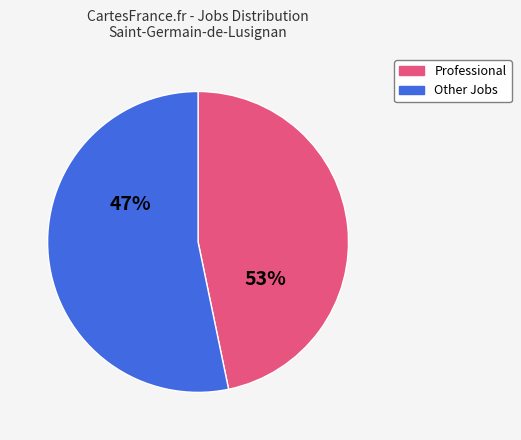

Which series has the largest range (max minus min)?

Professional